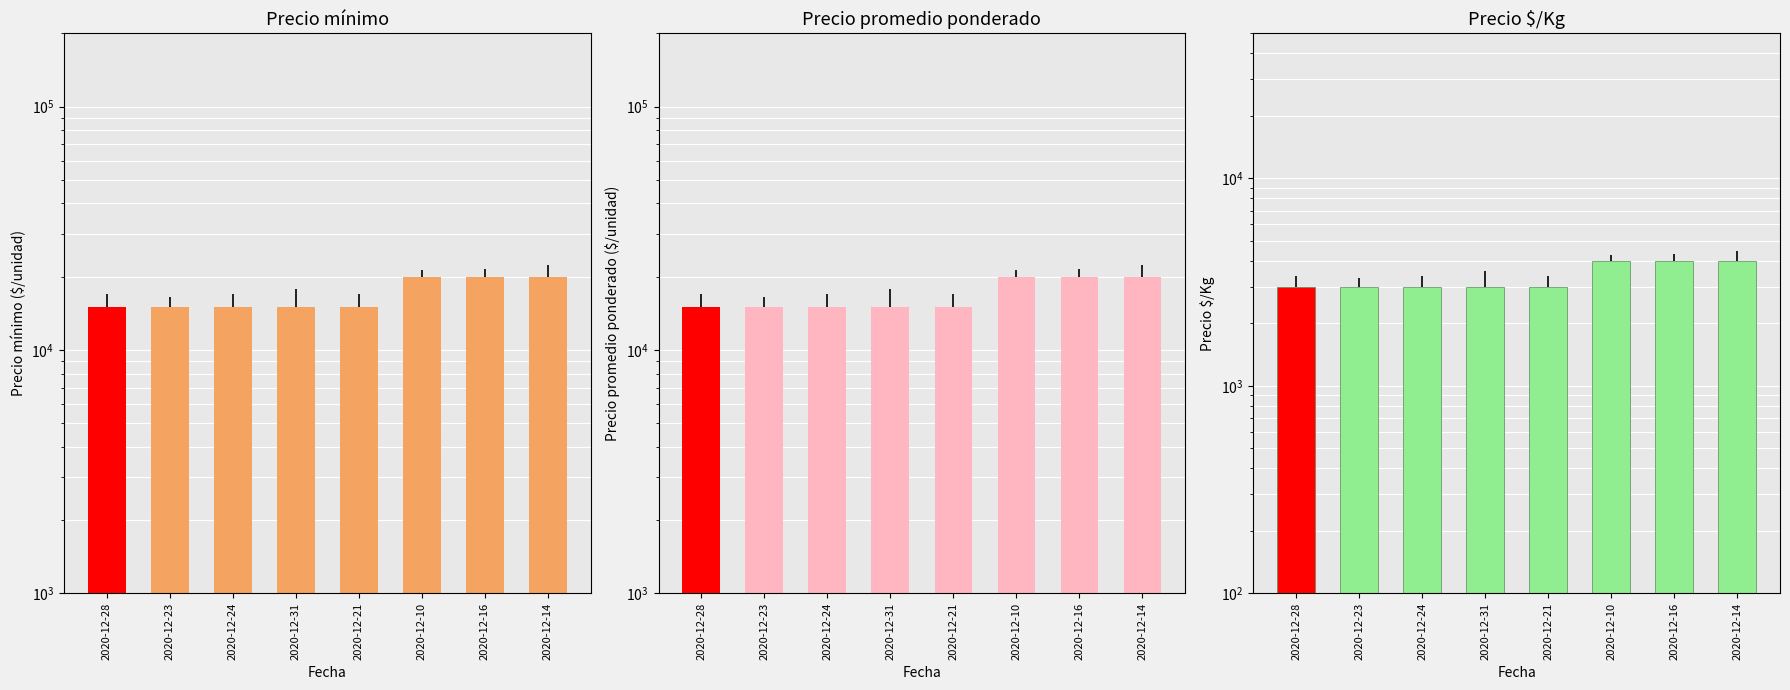

At which label does Precio $/Kg reach its peak?

2020-12-10